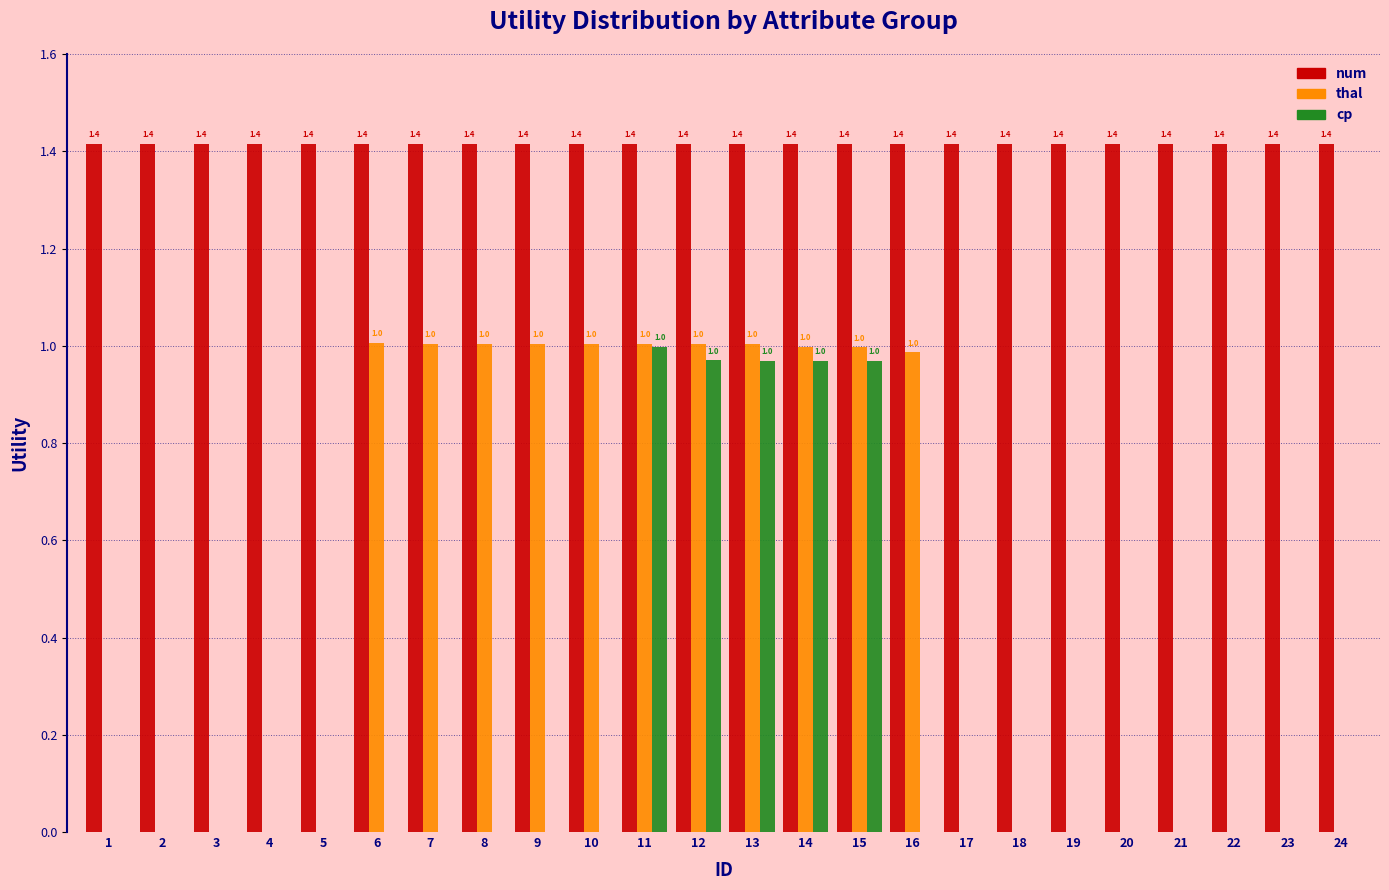

Reading left to right, what are all the values shown in this chart?

num: 1=1.4	2=1.4	3=1.4	4=1.4	5=1.4	6=1.4	7=1.4	8=1.4	9=1.4	10=1.4	11=1.4	12=1.4	13=1.4	14=1.4	15=1.4	16=1.4	17=1.4	18=1.4	19=1.4	20=1.4	21=1.4	22=1.4	23=1.4	24=1.4
thal: 1=0.0	2=0.0	3=0.0	4=0.0	5=0.0	6=1.0	7=1.0	8=1.0	9=1.0	10=1.0	11=1.0	12=1.0	13=1.0	14=1.0	15=1.0	16=1.0	17=0.0	18=0.0	19=0.0	20=0.0	21=0.0	22=0.0	23=0.0	24=0.0
cp: 1=0.0	2=0.0	3=0.0	4=0.0	5=0.0	6=0.0	7=0.0	8=0.0	9=0.0	10=0.0	11=1.0	12=1.0	13=1.0	14=1.0	15=1.0	16=0.0	17=0.0	18=0.0	19=0.0	20=0.0	21=0.0	22=0.0	23=0.0	24=0.0